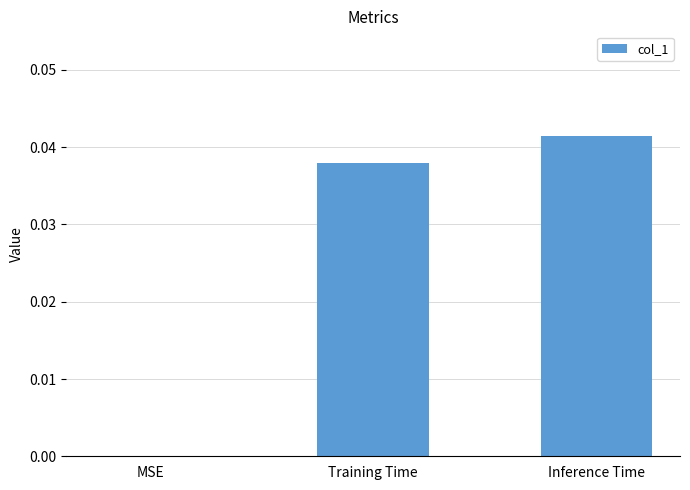

Which has a higher value, Training Time or MSE?

Training Time